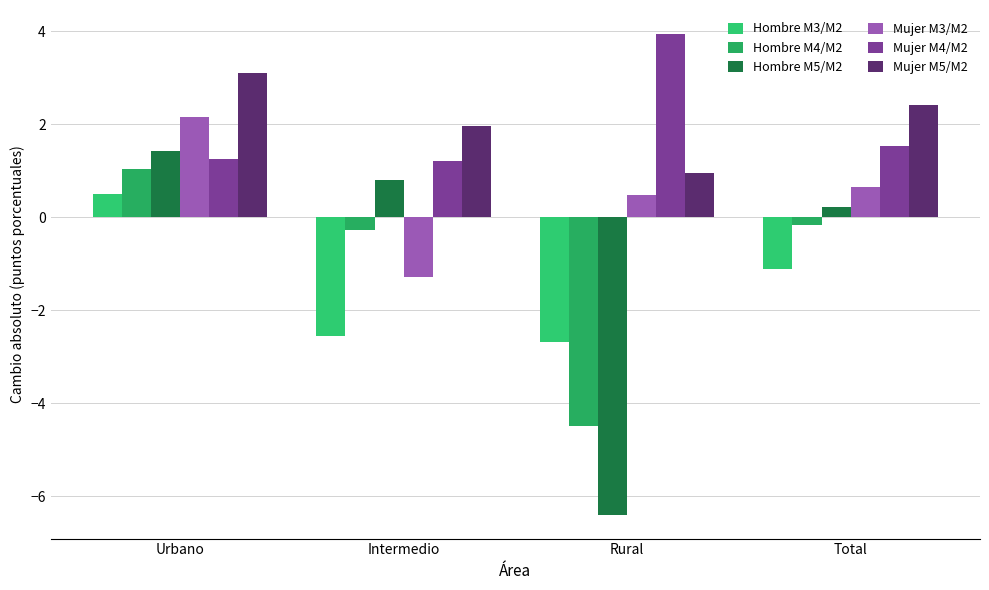

Which category has the highest value in the Mujer M4/M2 series?

Rural